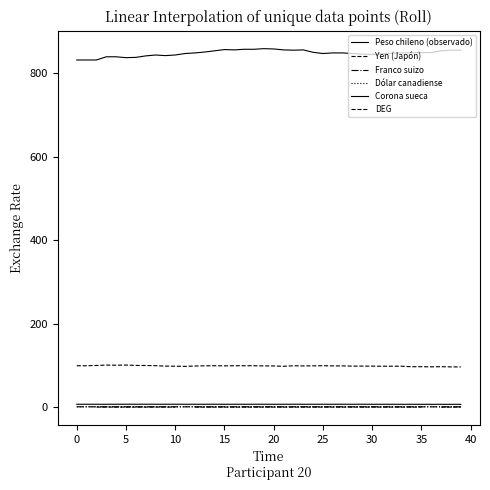

What is the difference between the highest and lowest values at 38?

854.0